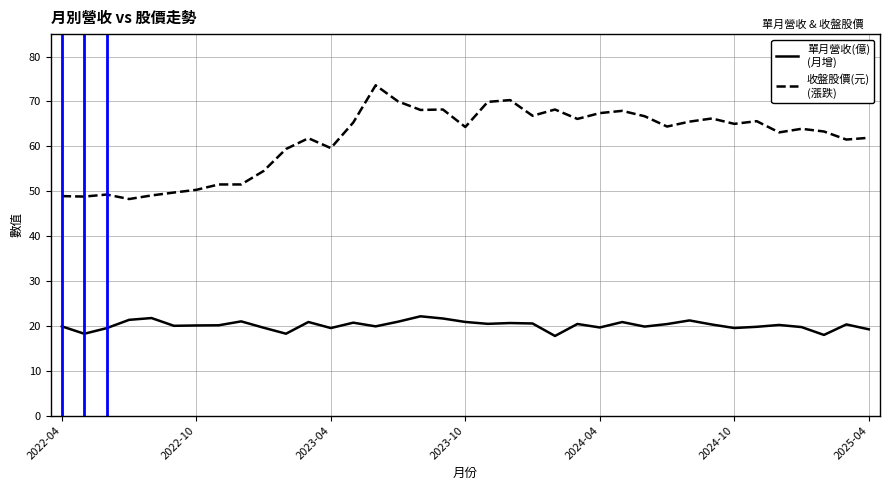

What is the greatest value displayed?

73.6